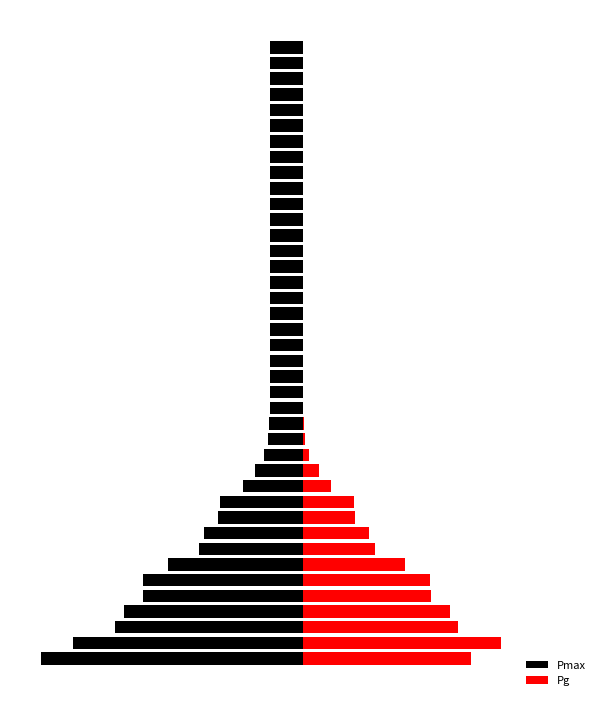

Rank the series at 24 from highest to lowest value.

Pg, Pmax